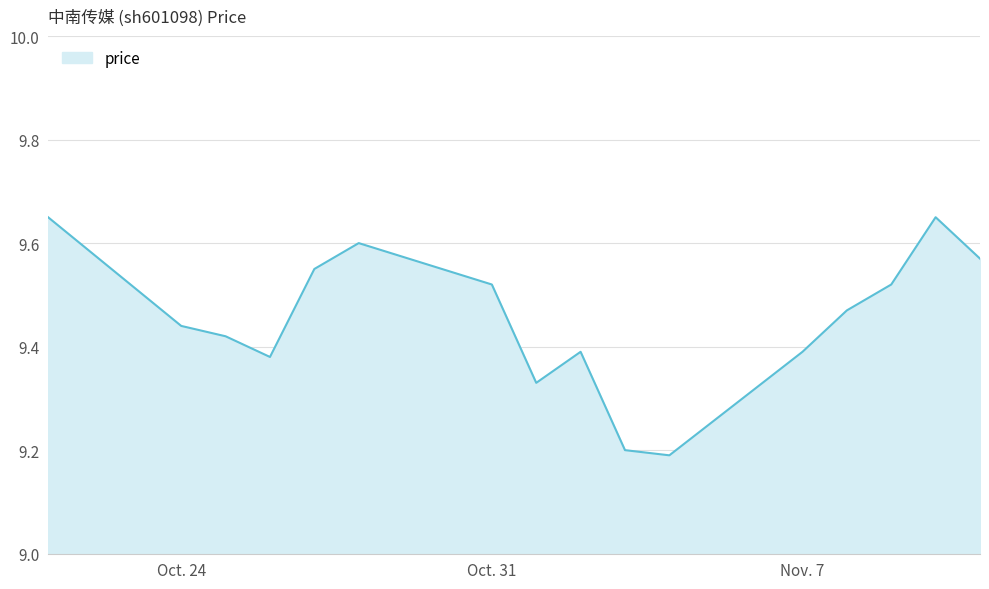

What is the difference between the maximum and minimum values?

0.5